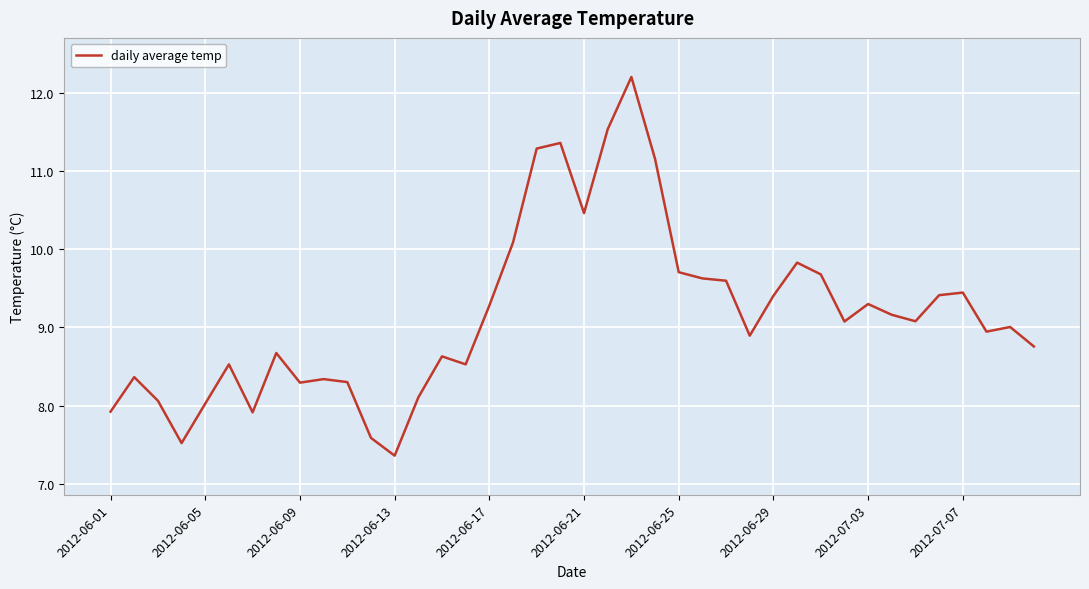

What is the difference between the maximum and minimum values?

4.8